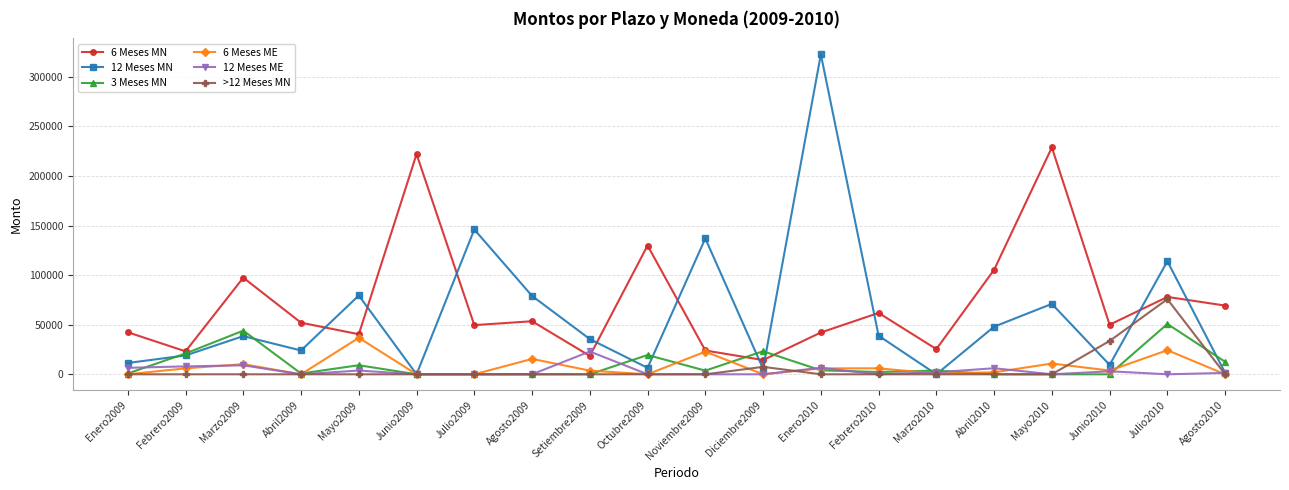

Read the >12 Meses MN value at Junio2010.

33600.0